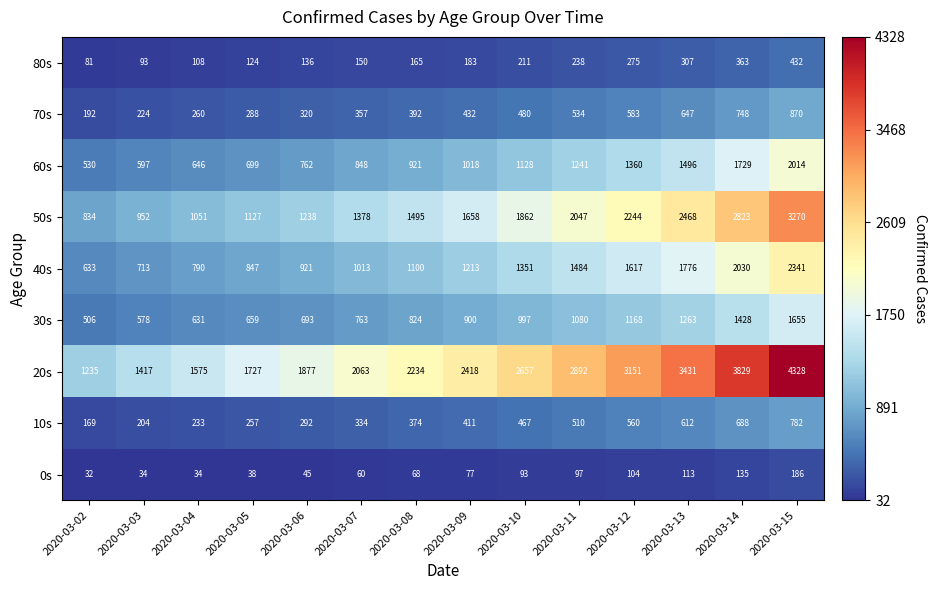

Which category has the lowest value in the 40s series?

2020-03-02